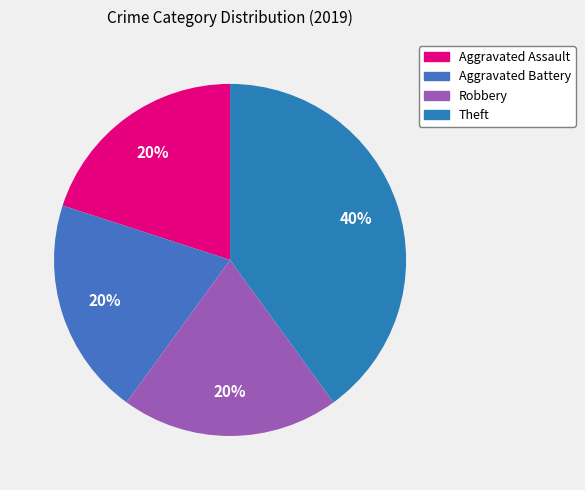

Count the number of slices in the pie.

4